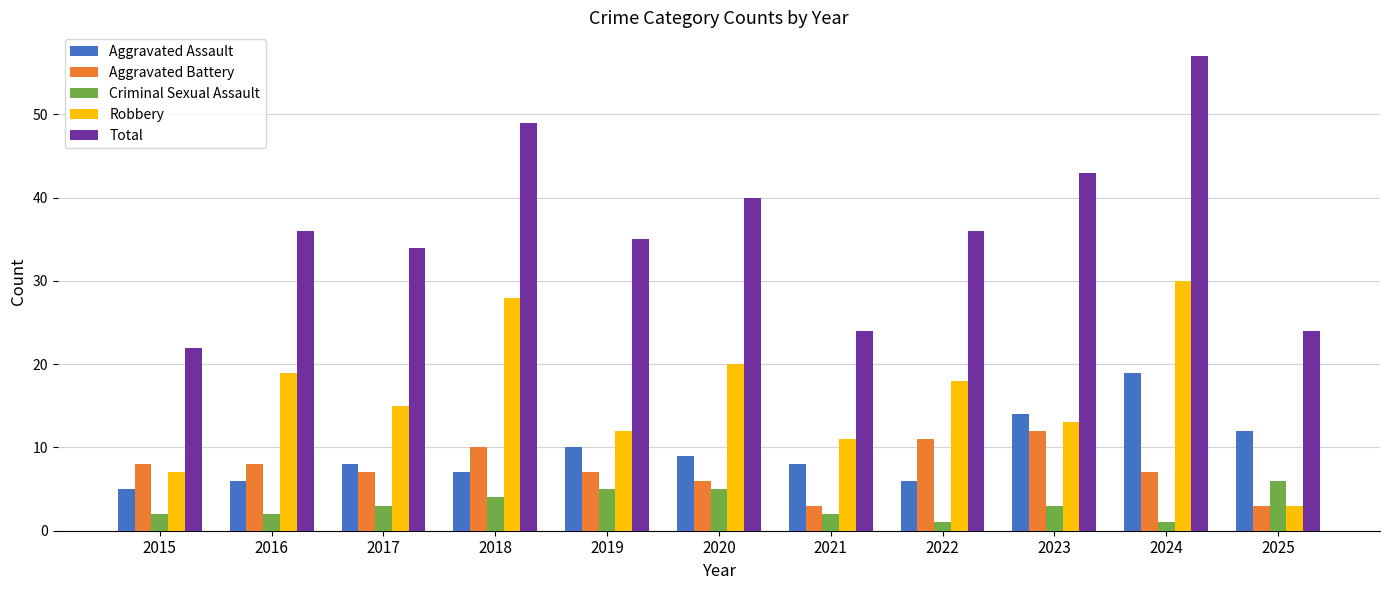

The Aggravated Assault series shows 30 at 2024. True or false?

False